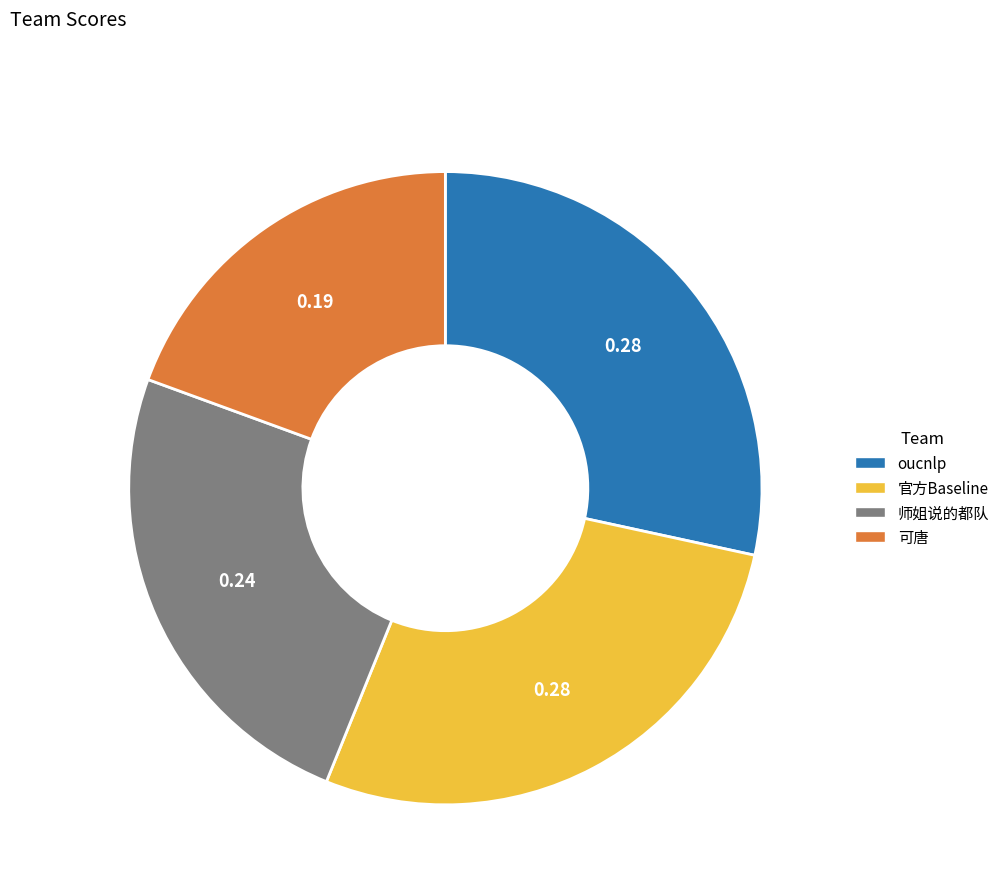

Approximately how many times larger is the value at 官方Baseline compared to 师姐说的都队?

1.1